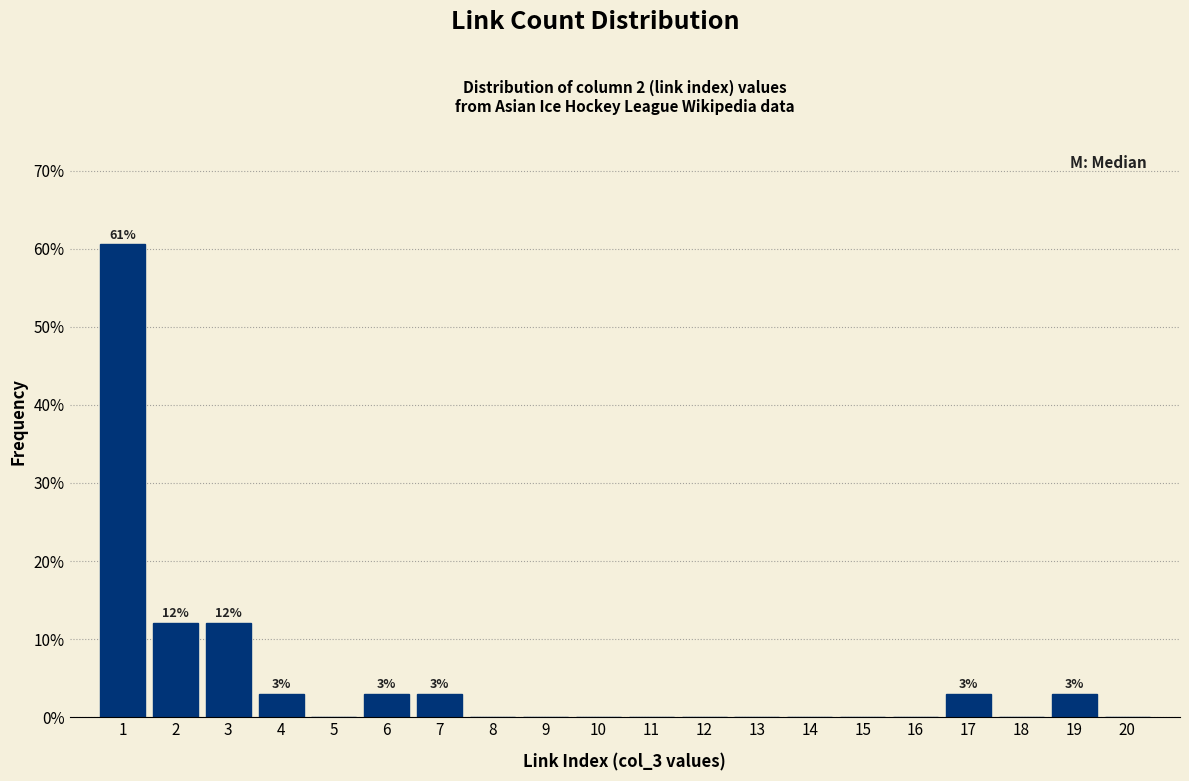

Which range on the x-axis has the tallest bar?

0.5 to 1.5